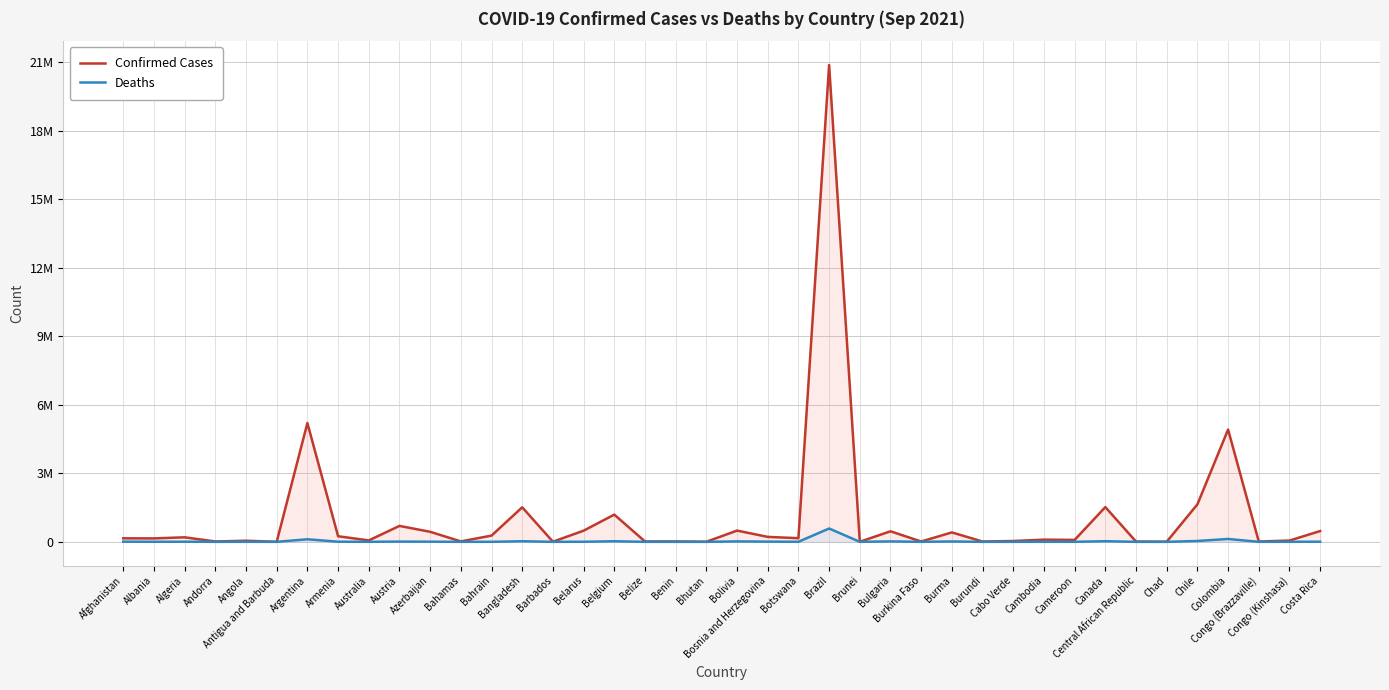

At which category does Confirmed Cases reach its first local valley?

Albania